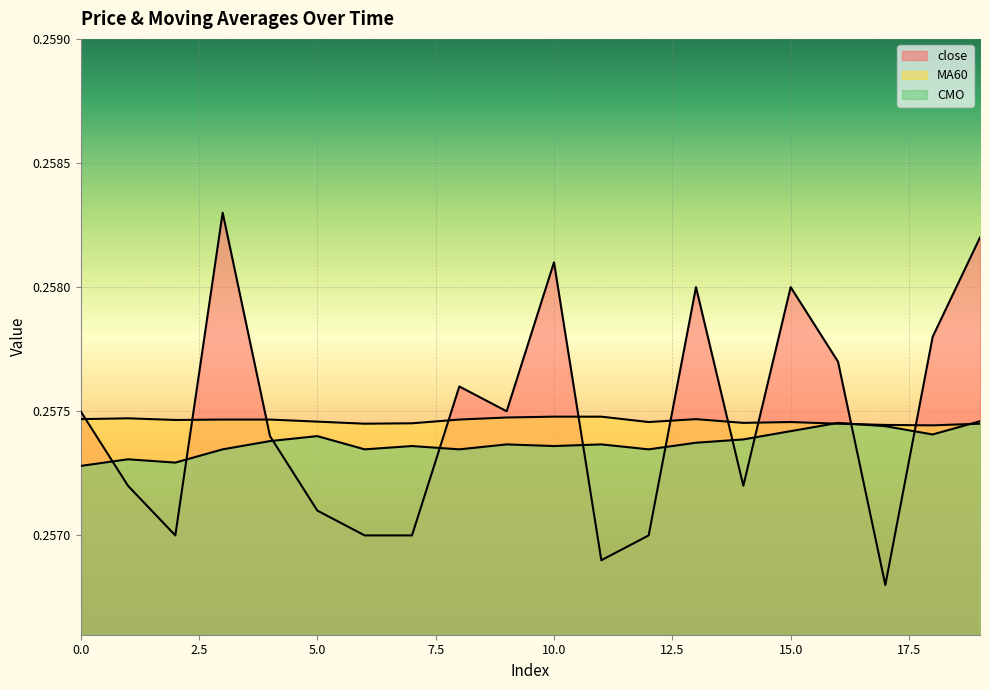

Where is MA60 nearest to the value 0?

18